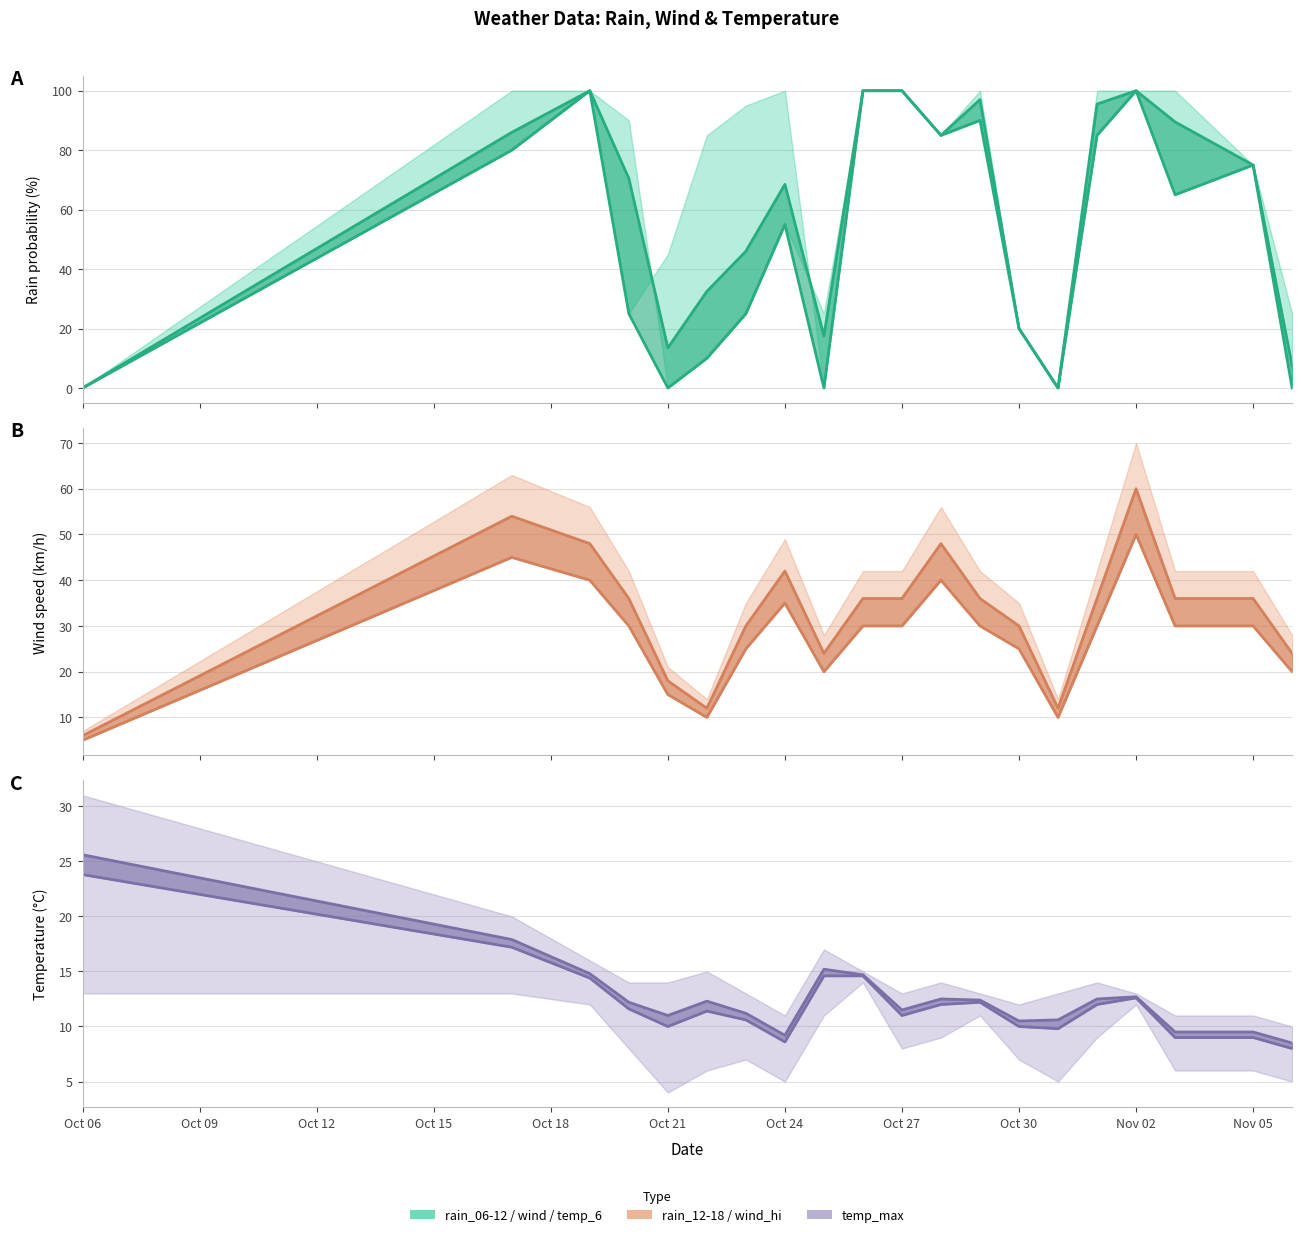

How many times do rain_12-18_line and wind_06-12_line cross each other?

7